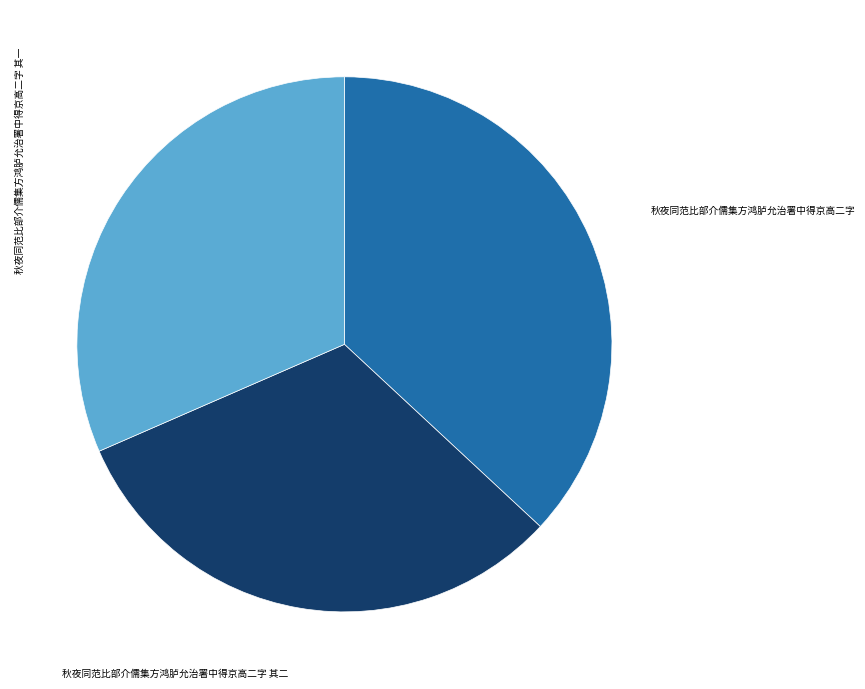

Is there any slice that represents more than half of the pie?

No